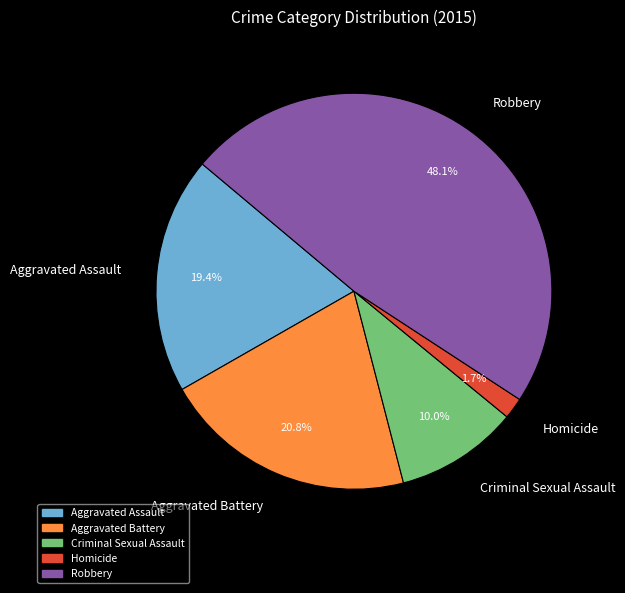

Is Criminal Sexual Assault the majority of the pie?

No